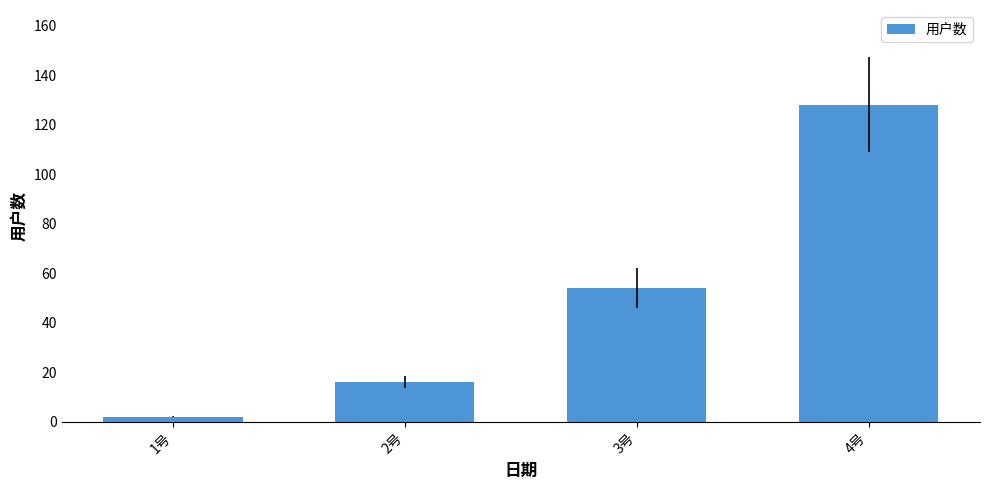

Reading right to left, list all the values displayed in this chart.

4号=128	3号=54	2号=16	1号=2